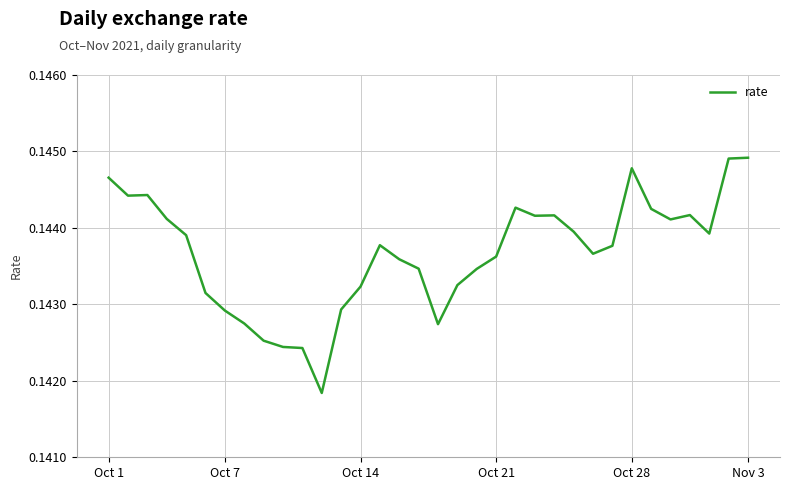

What is the average value?

0.1